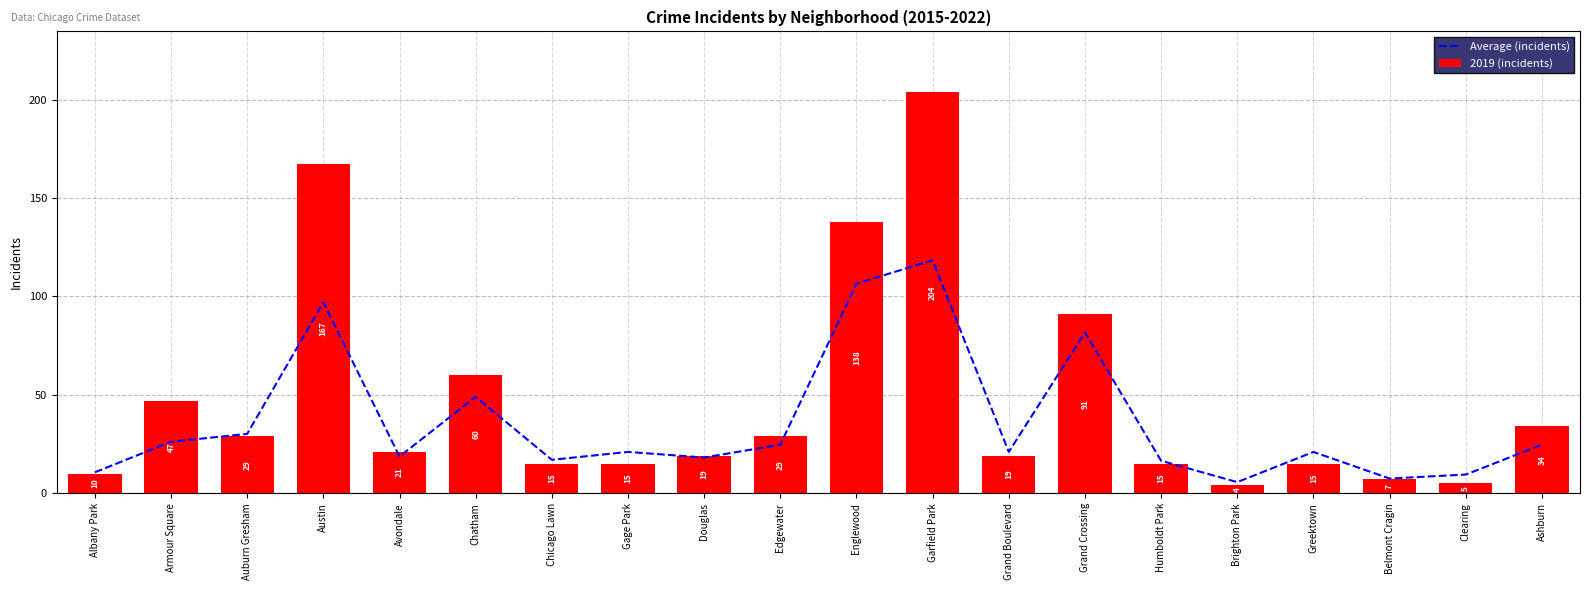

True or false: 2019 (incidents) has a value of 10.3 at Chicago Lawn.

False